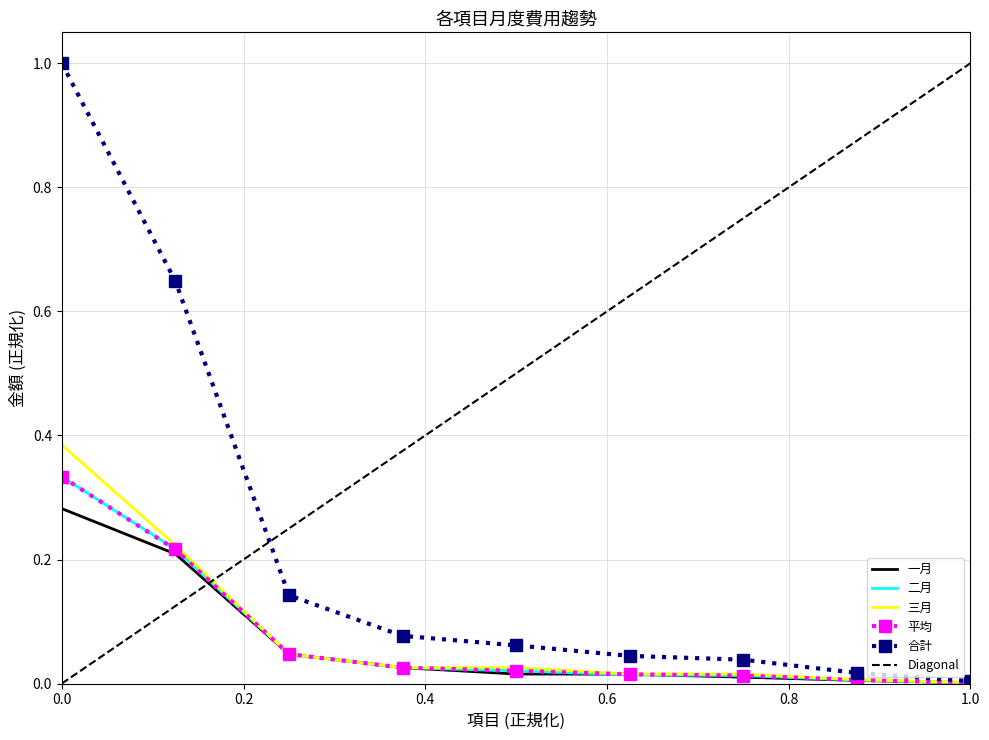

How many lines are shown in the chart?

5